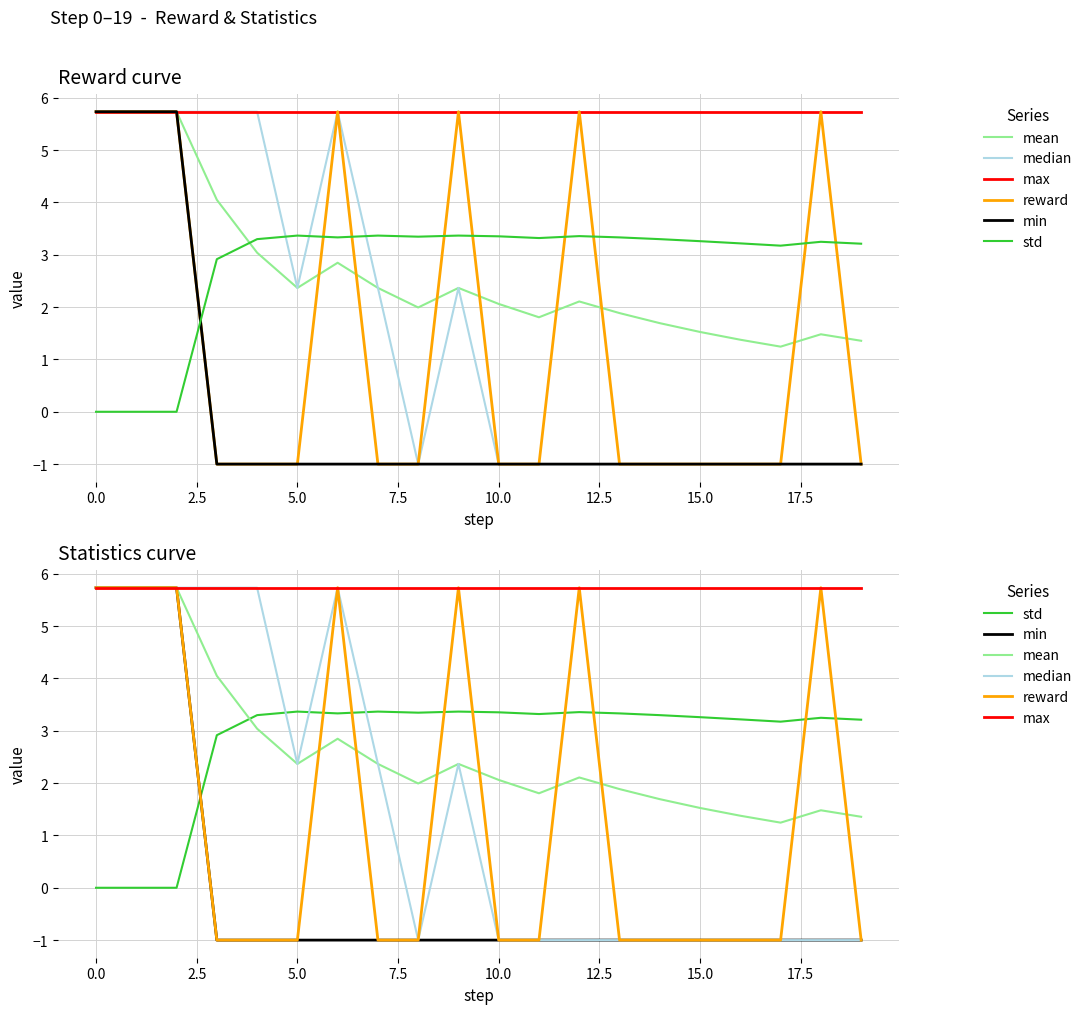

What is the spread (max minus min) of values at 14?

6.7